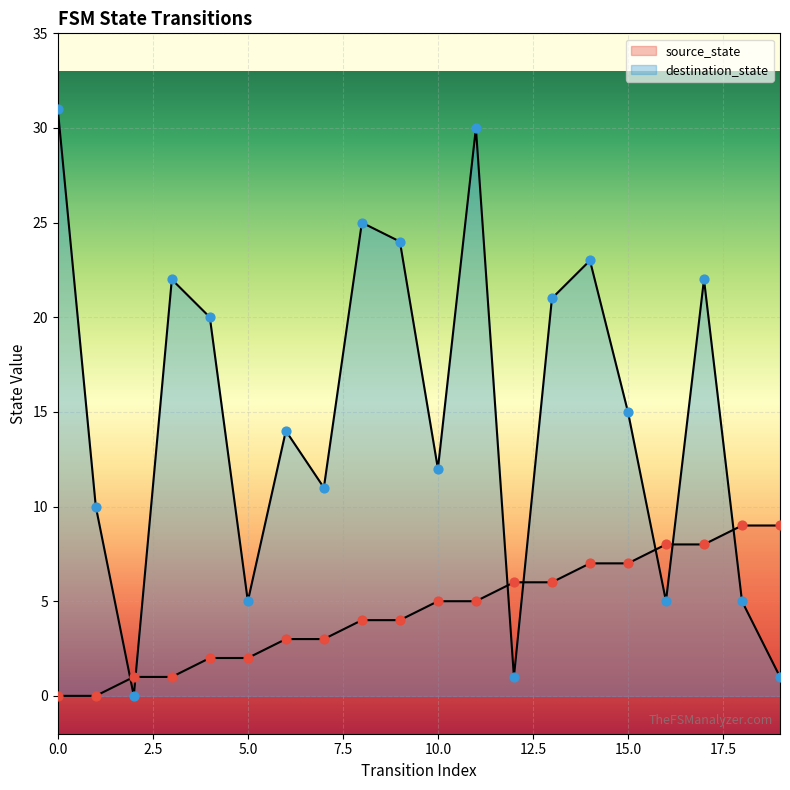

Which series has the largest total across all categories?

destination_state